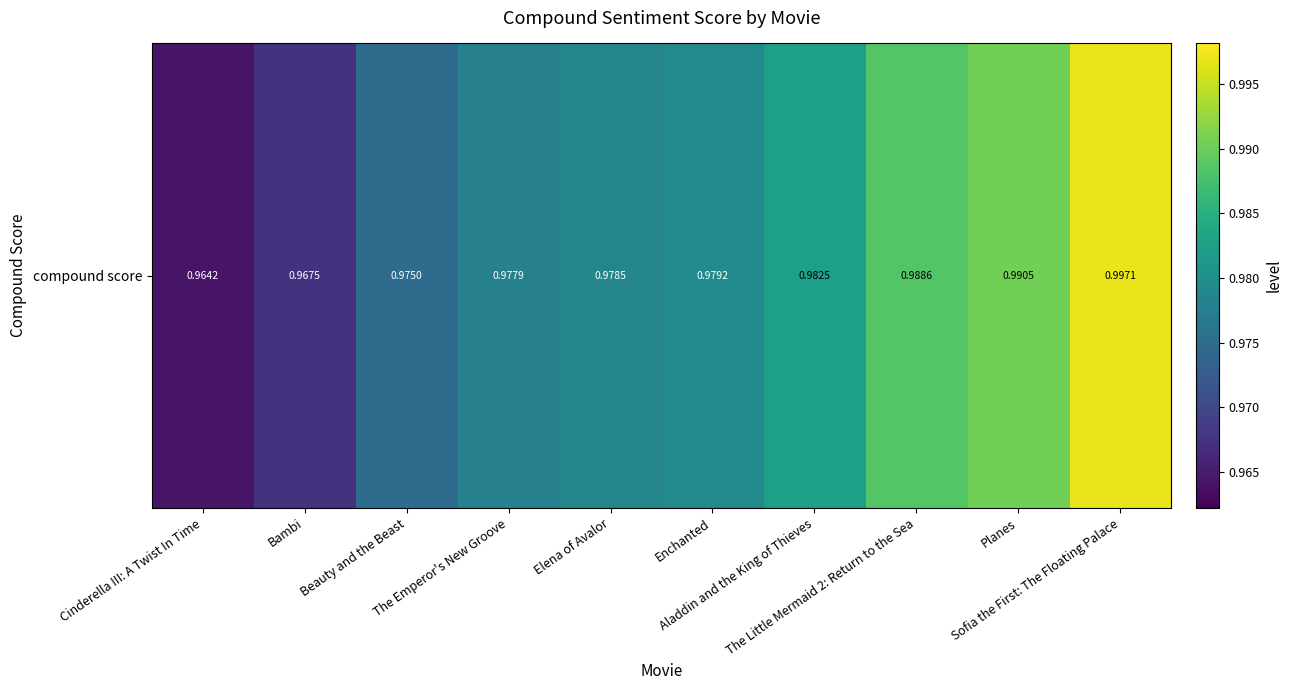

Is it true that the value at Sofia the First: The Floating Palace is 1.0?

True